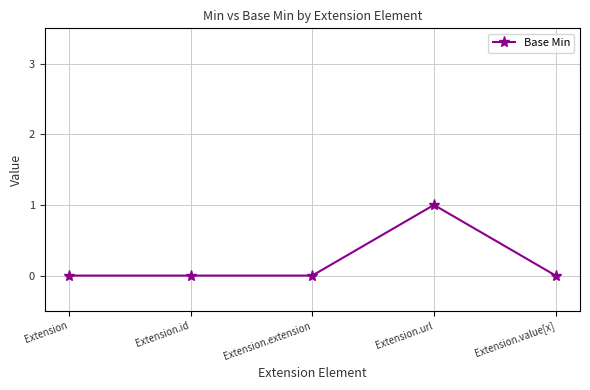

What is the sum of all values?

1